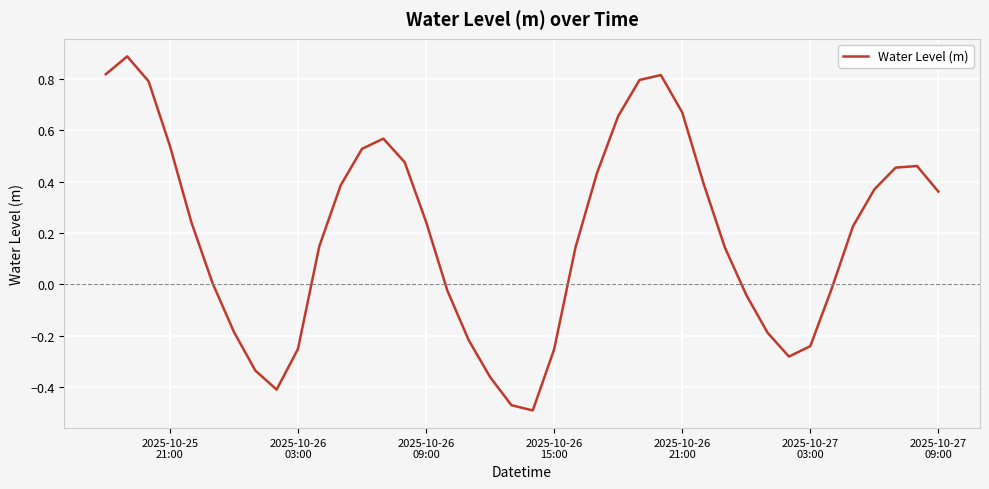

What is the maximum value shown in the chart?

0.9